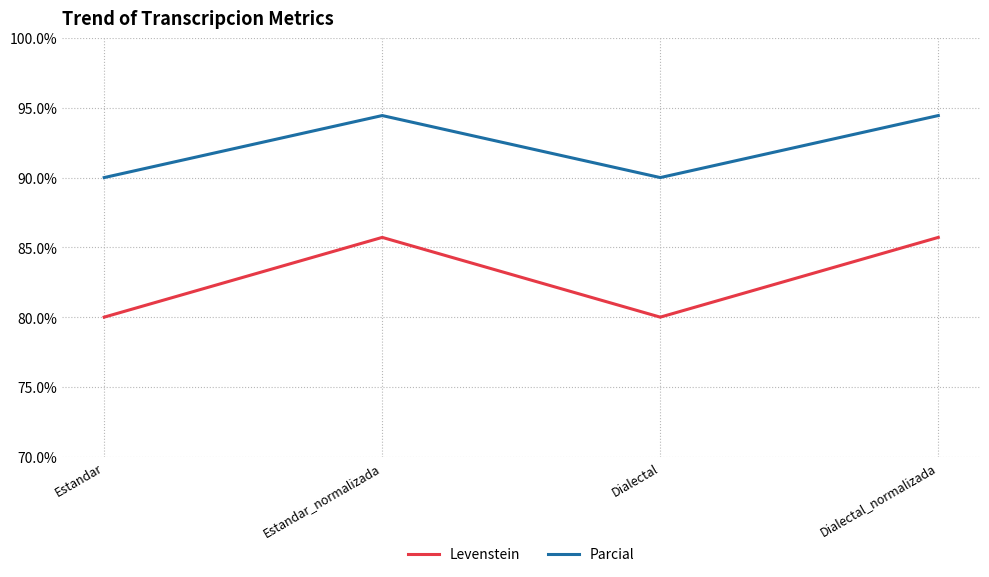

Is it true that Levenstein equals 53.6 at Estandar_normalizada?

False